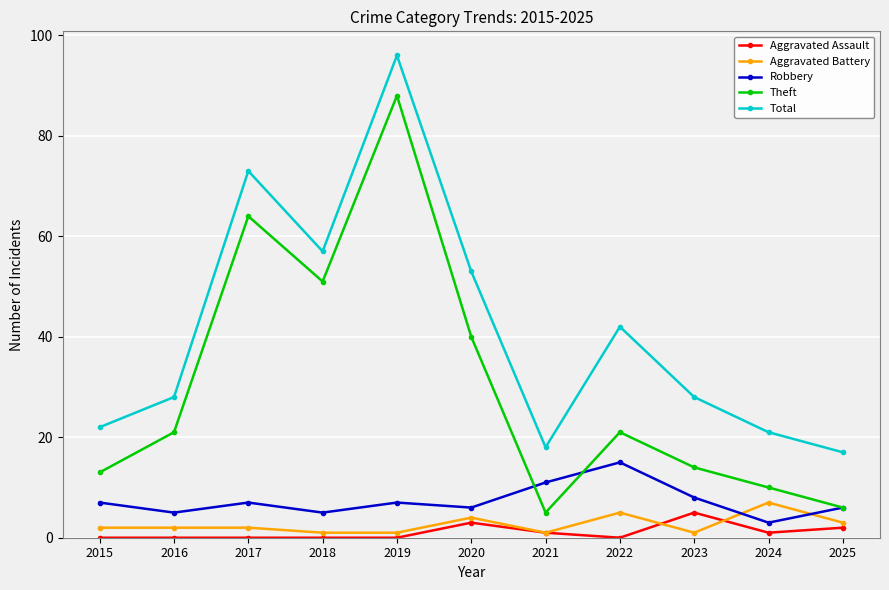

True or false: Total and Theft cross at least once.

False